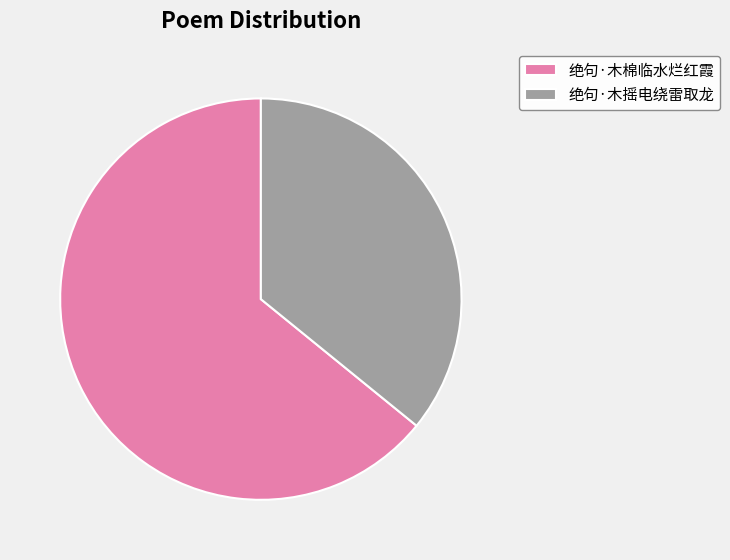

What is the largest slice in the pie chart?

绝句·木棉临水烂红霞